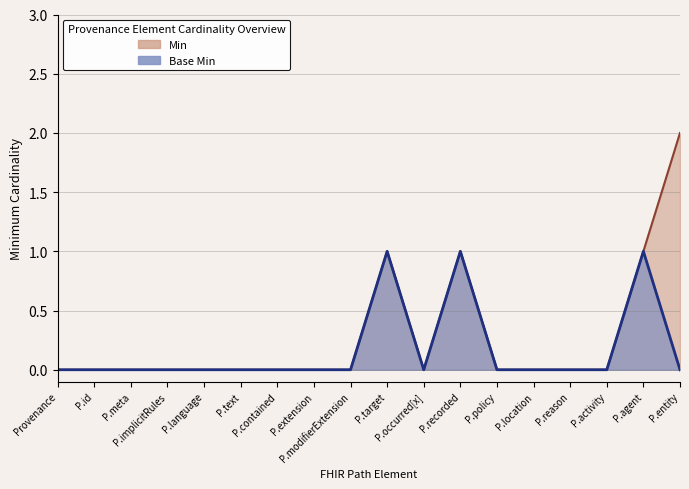

Reading right to left, transcribe all the data shown in this chart.

Base Min: 0	1	0	0	0	0	1	0	1	0	0	0	0	0	0	0	0	0
Min: 2	1	0	0	0	0	1	0	1	0	0	0	0	0	0	0	0	0